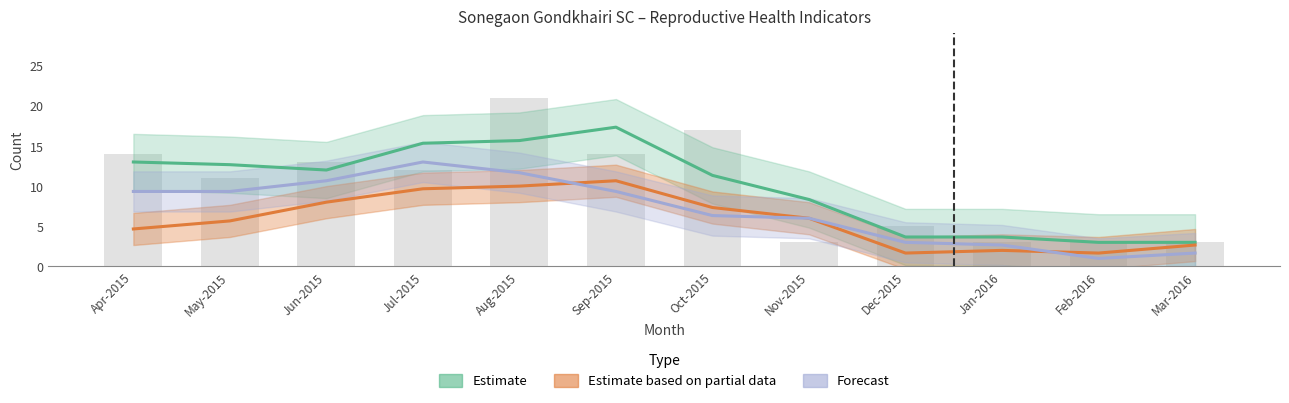

What is the total value across all series at Oct-2015?

25.0